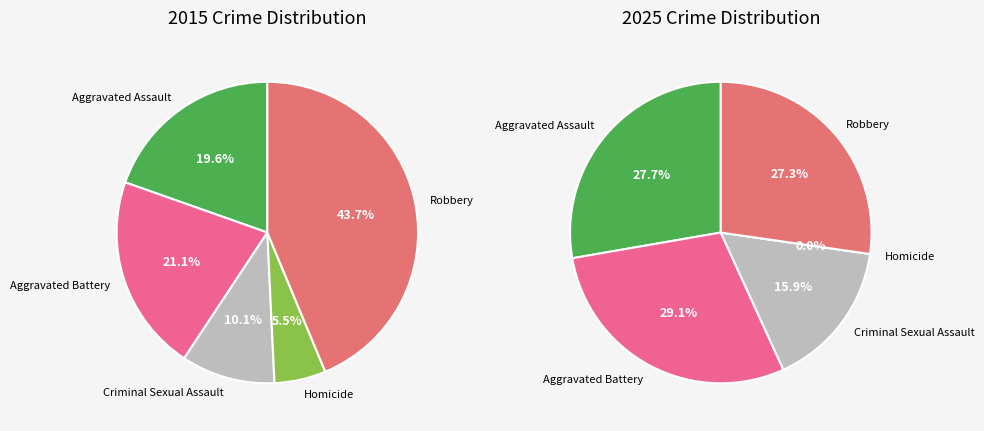

True or false: 3 accounts for 6% of the total.

True